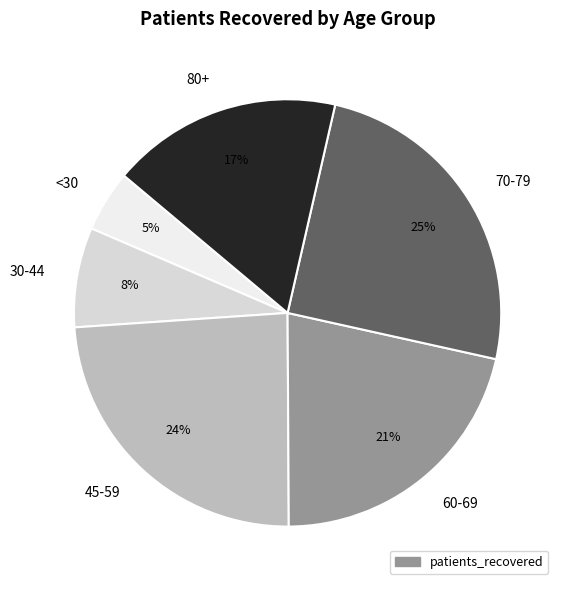

The 80+ slice represents 27% of the pie. True or false?

False